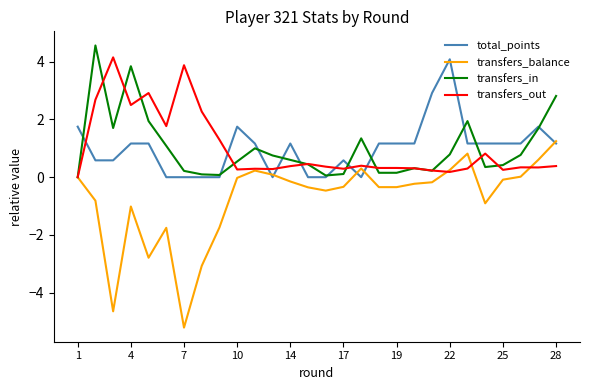

Which series has the largest range (max minus min)?

transfers_balance